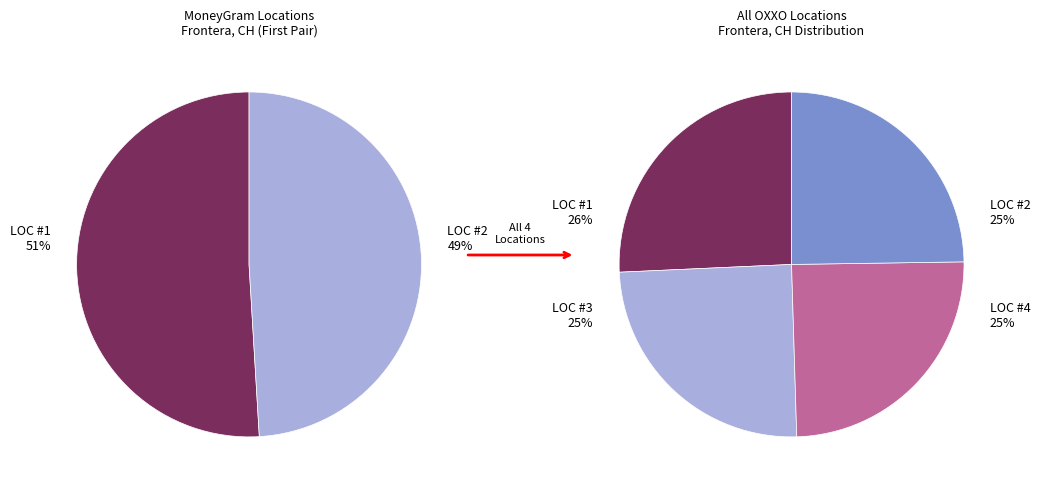

What percentage is the OXXO - #10ZAI50EHR - CARRETERA 30 LOV slice, to the nearest percent?

25%